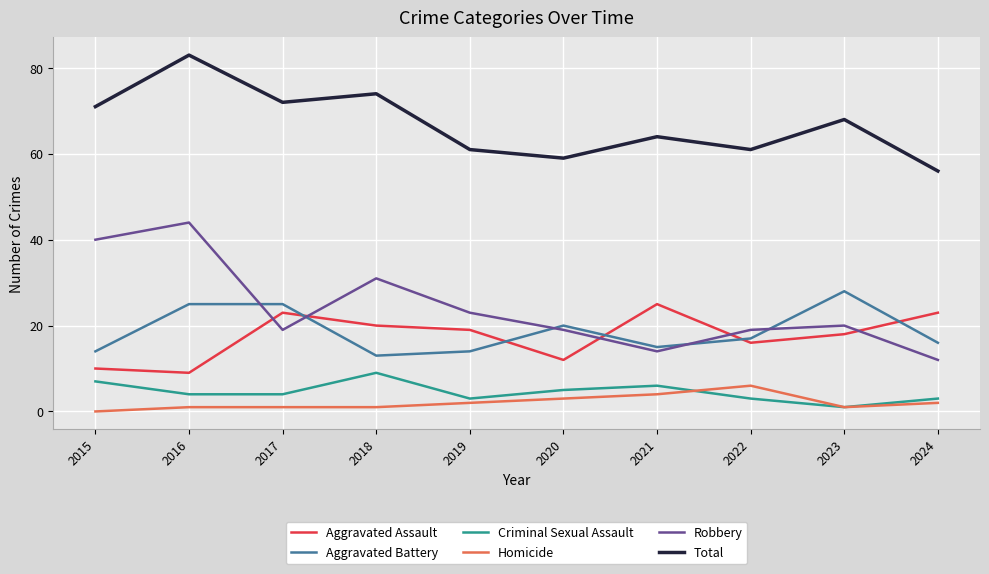

Where does the Aggravated Assault series first go above 19?

2017